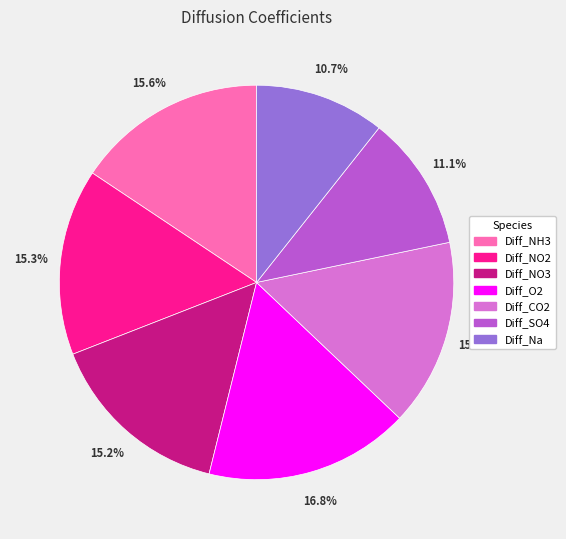

Is the sum of Diff_SO4 and Diff_CO2 greater than half?

No